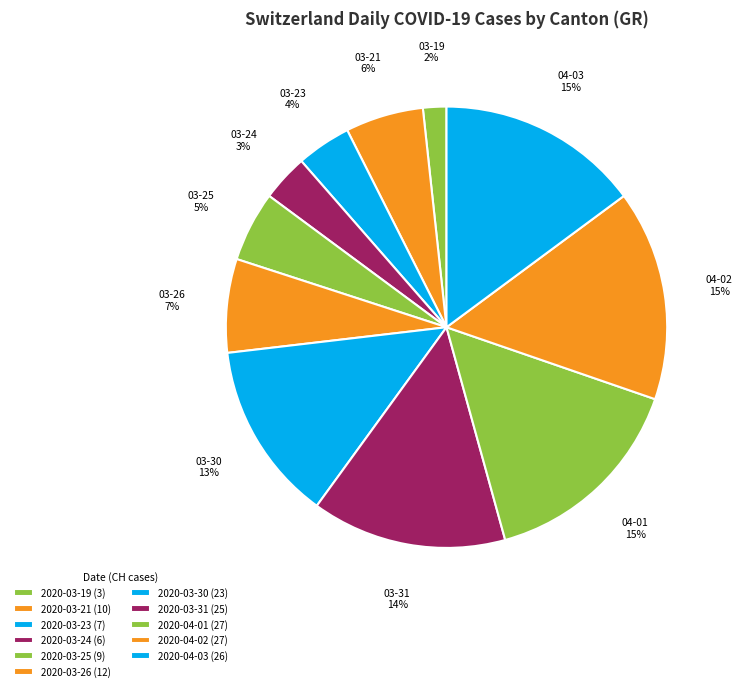

True or false: 2020-03-31 accounts for 14% of the total.

True